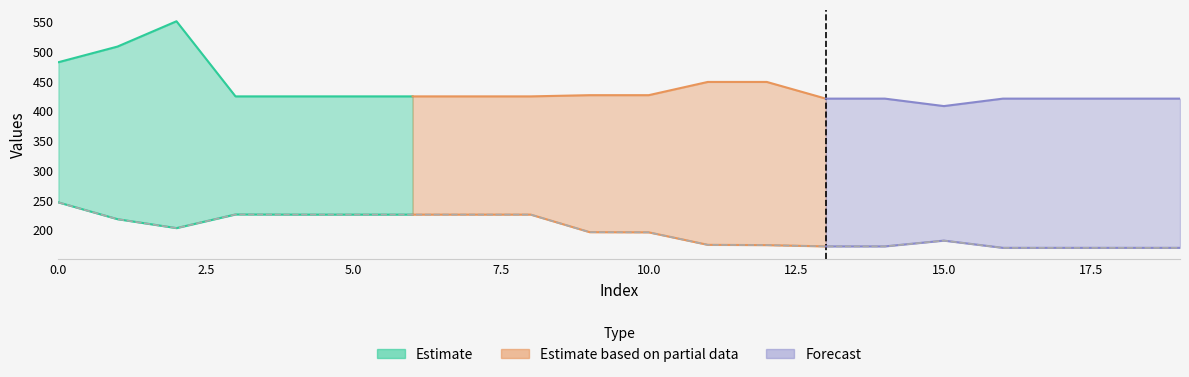

How many points are lower than both their immediate neighbors (excluding endpoints)?

1